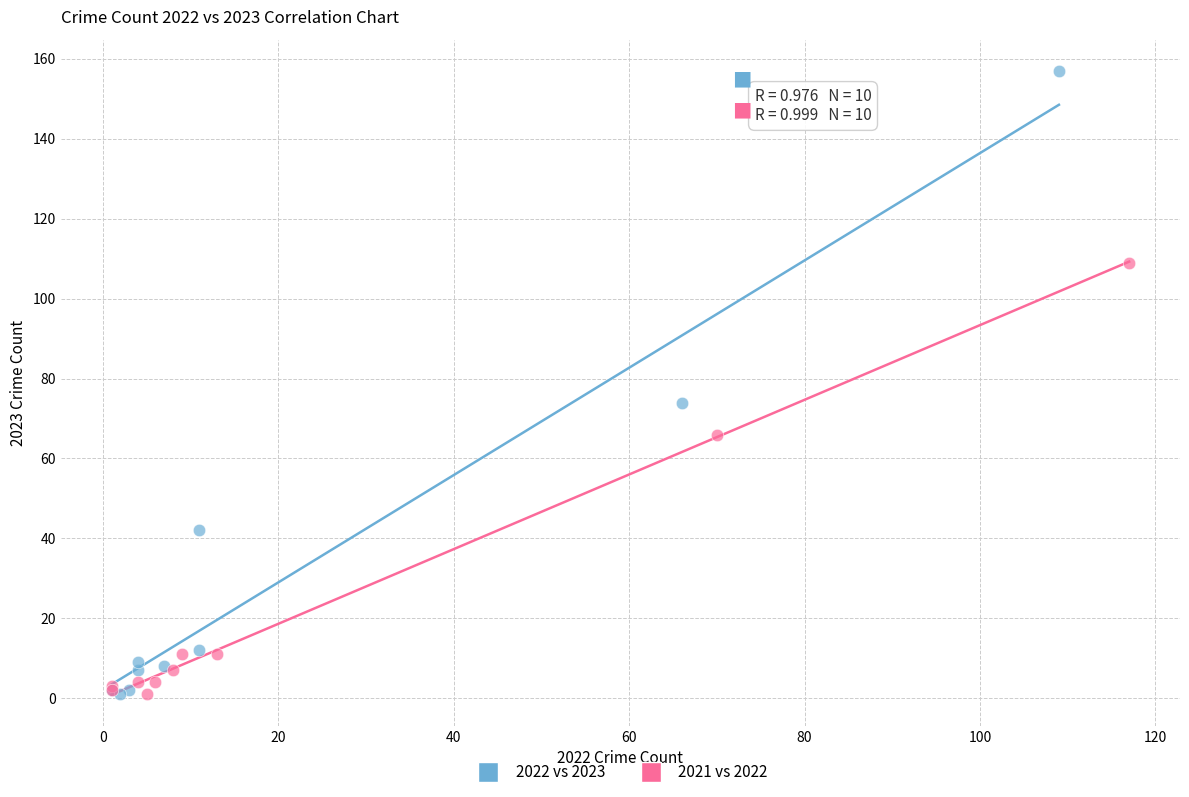

What are all the series names shown in the legend?

2022 vs 2023, 2021 vs 2022